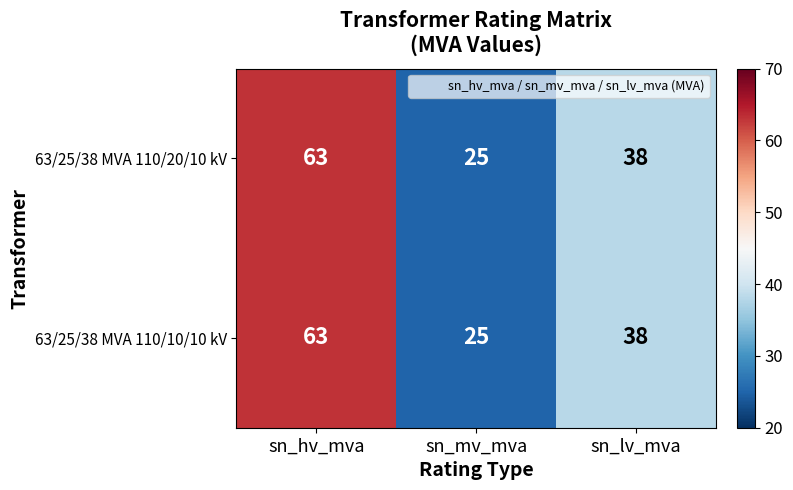

Count the number of categories in the chart.

3